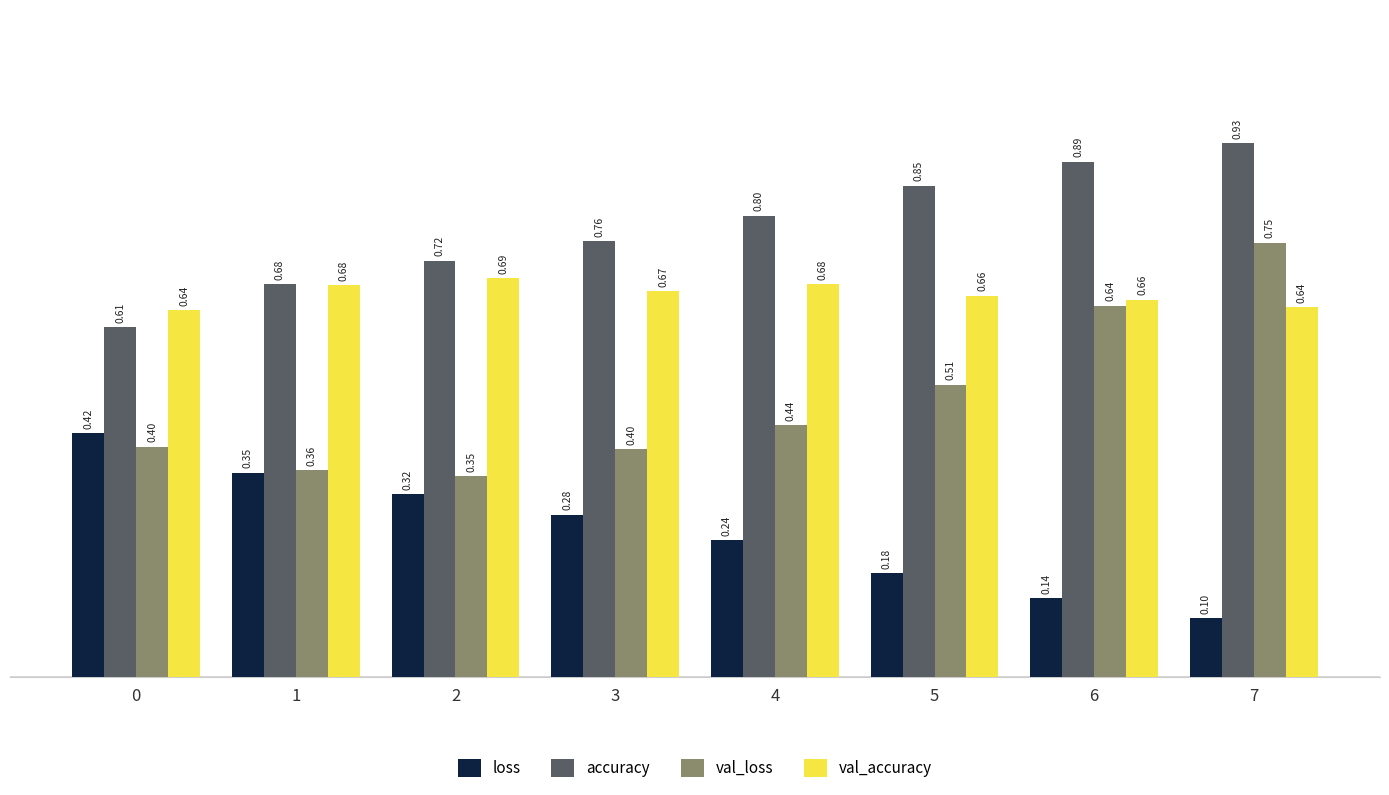

Where is val_loss nearest to the value 0?

2